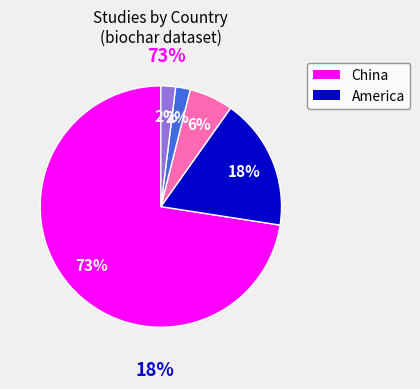

Count the number of slices in the pie.

5